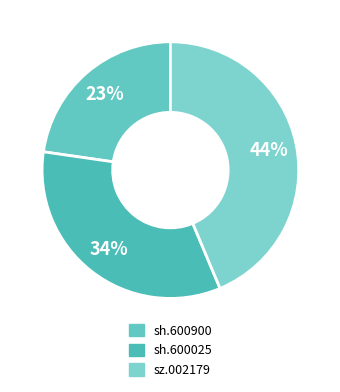

How many slices are in this pie chart?

3